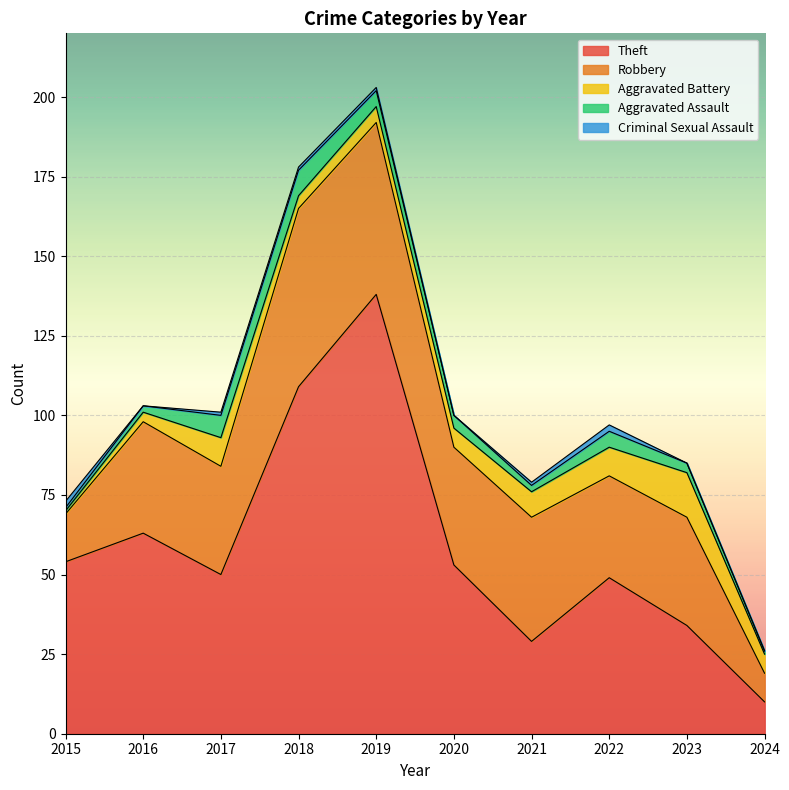

At which label does Theft reach its peak?

2019